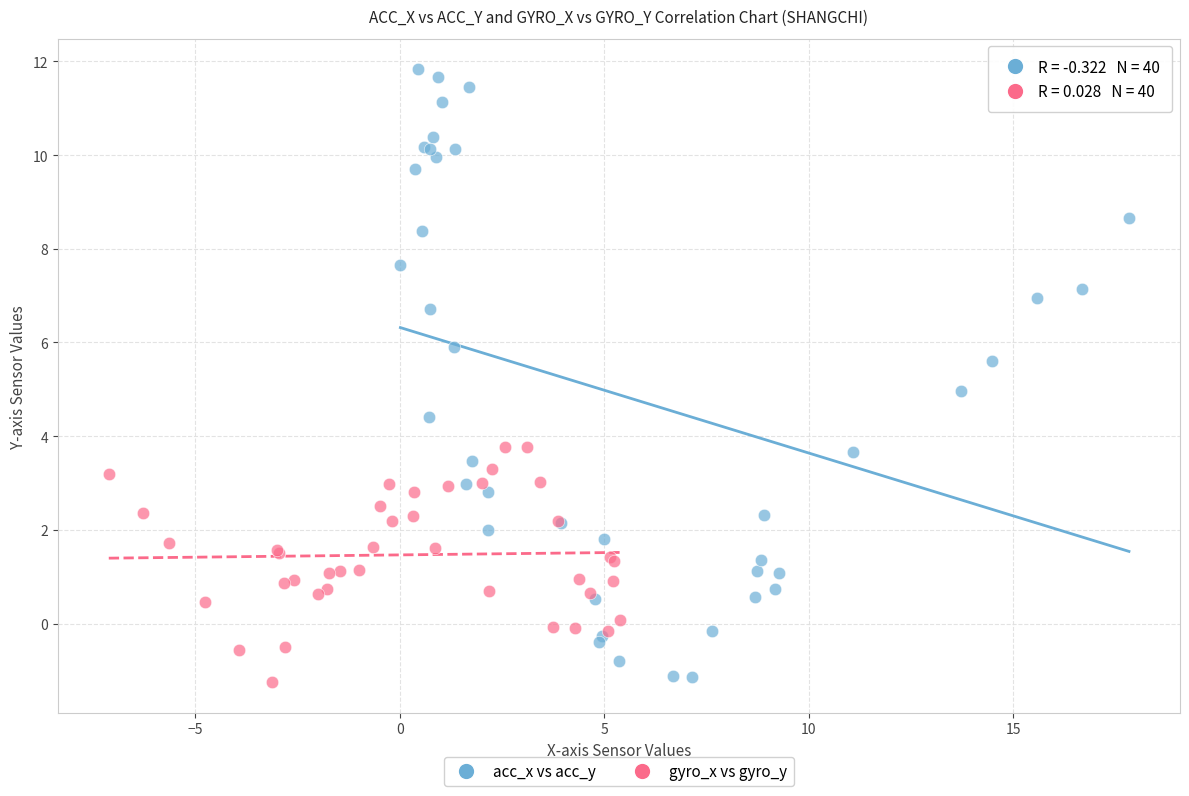

Which series reaches the maximum Y coordinate?

acc_x vs acc_y